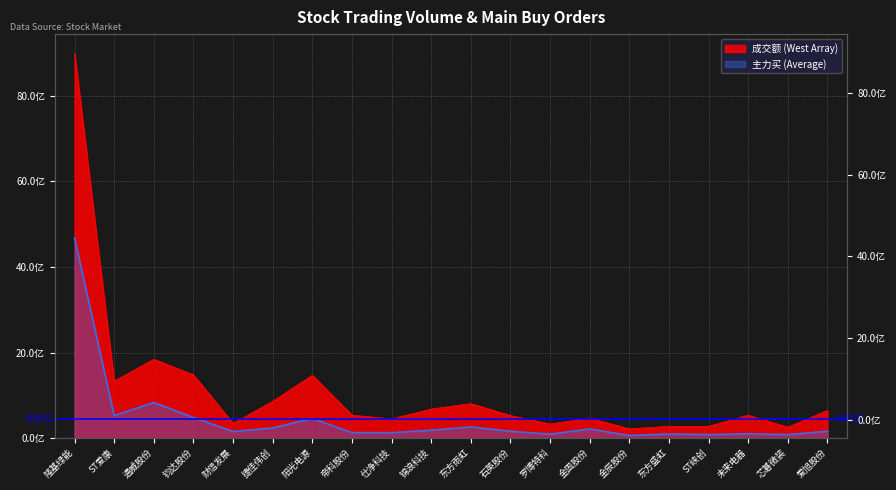

What is the difference between the highest and lowest values at 捷佳伟创?

619964273